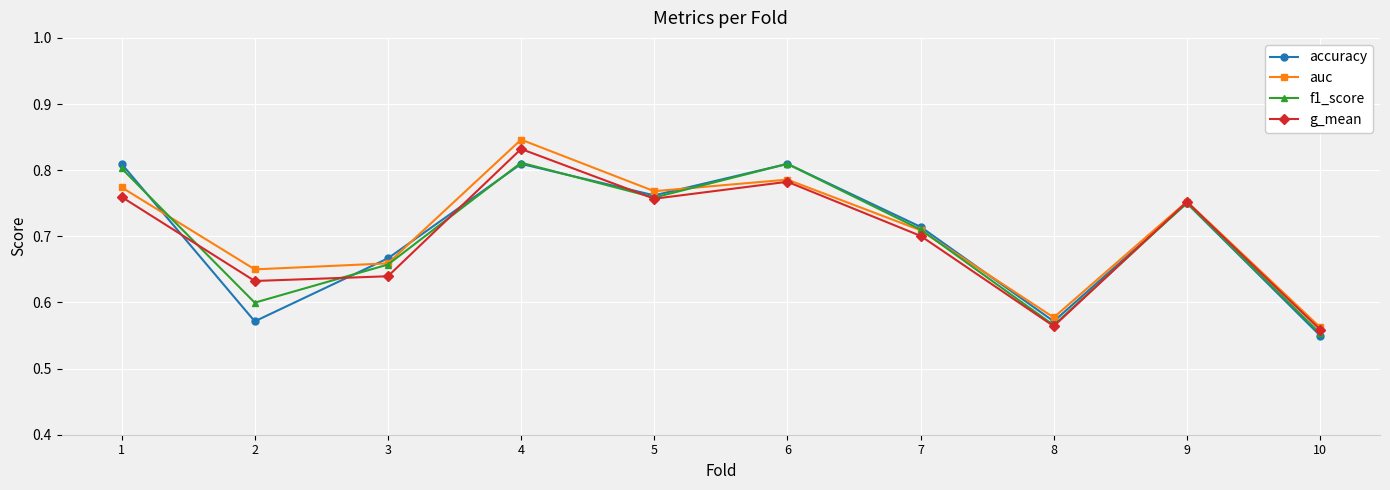

True or false: auc and f1_score cross at least once.

True